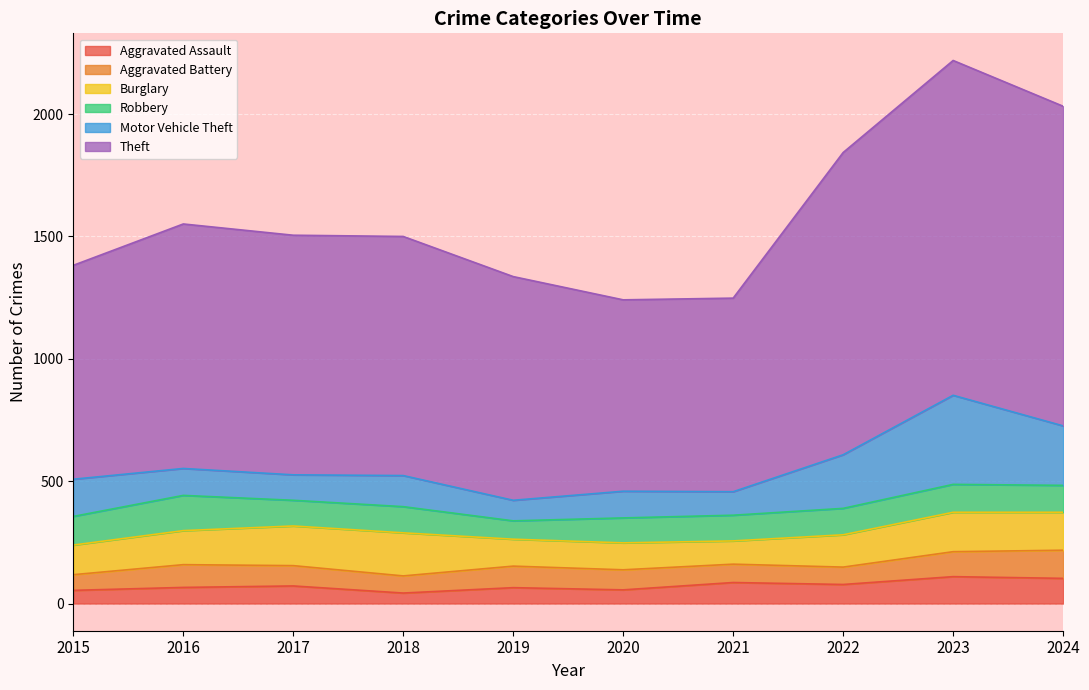

At which category is the sum across all series the highest?

2023